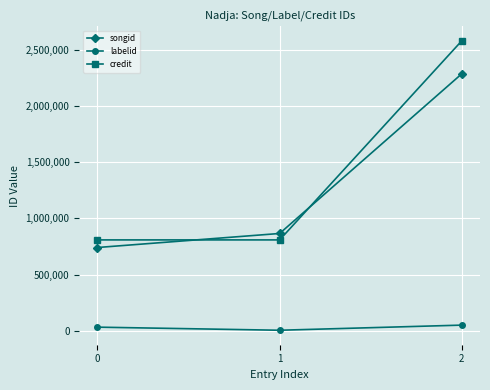

What is the total value across all series at 0?

1584672